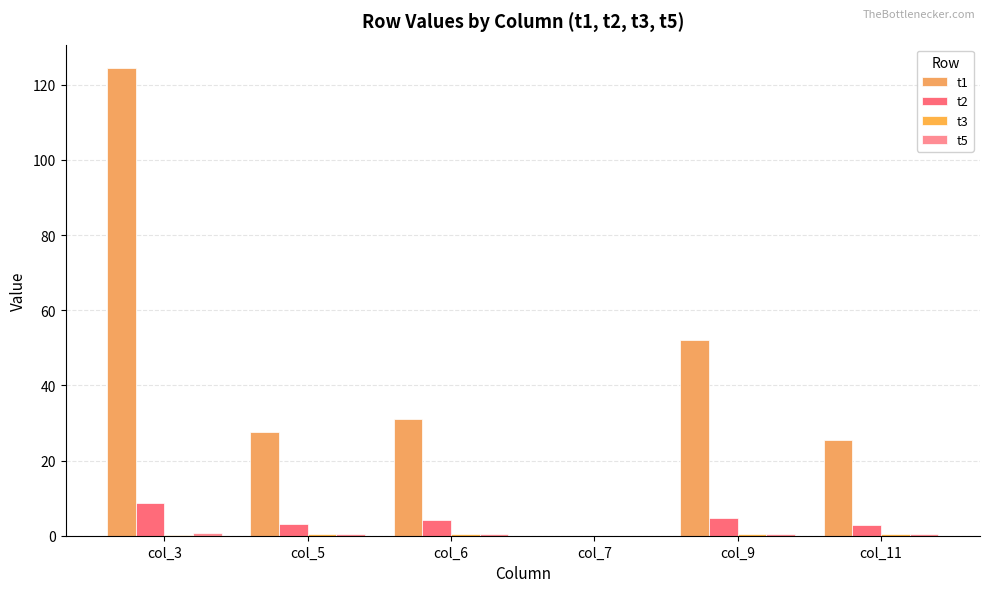

What is the sum of the t2 values at col_5 and col_3?

11.8